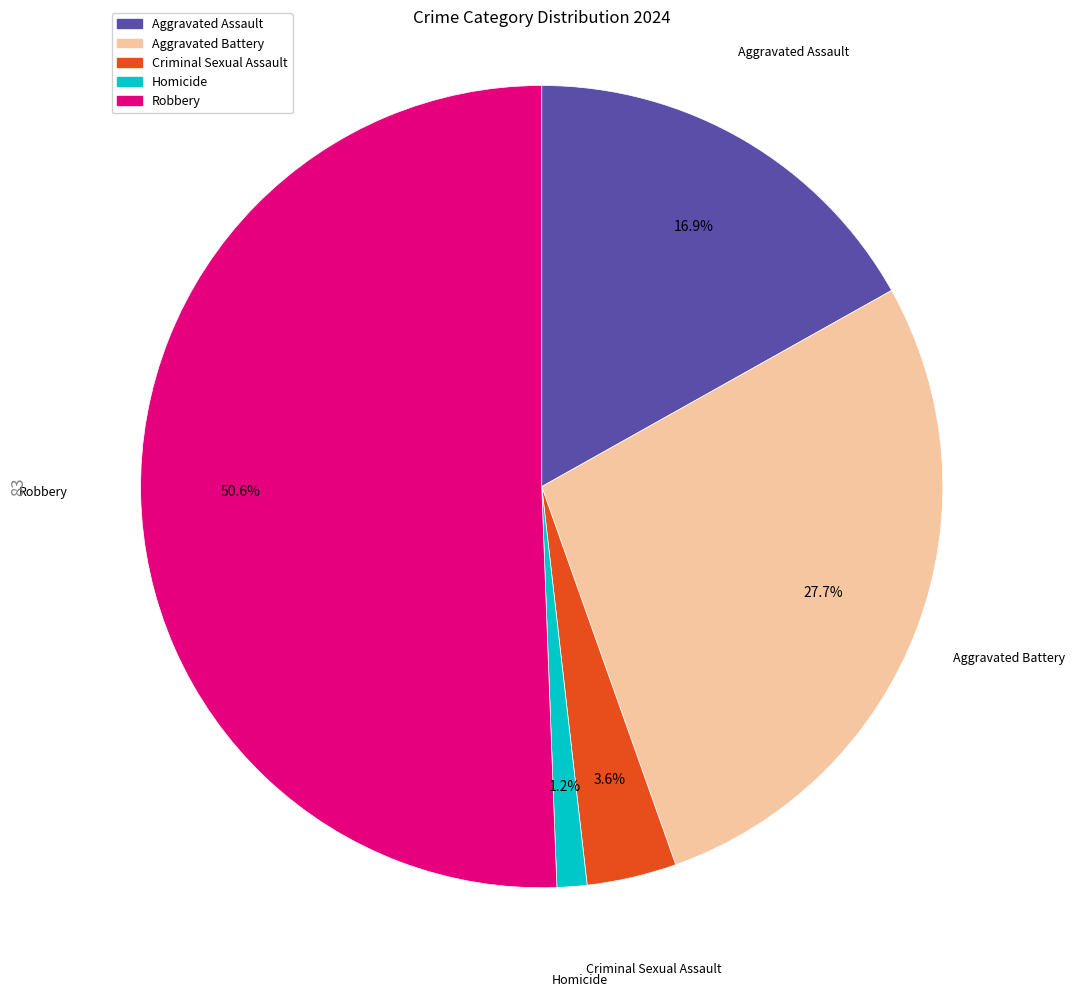

Which slice is the smallest?

Homicide